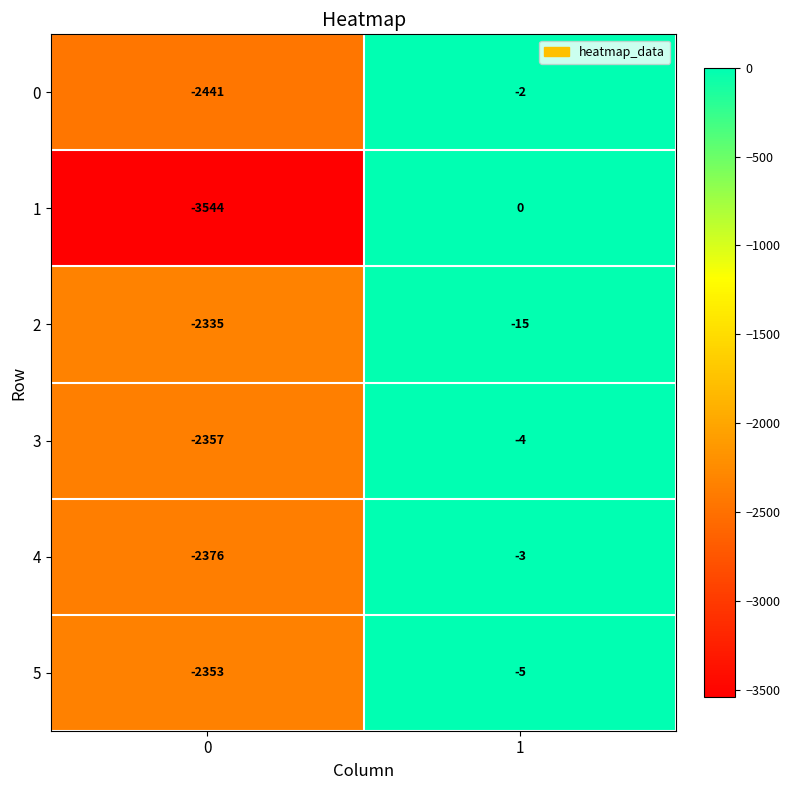

Is it true that 2 equals -15 at 1?

True